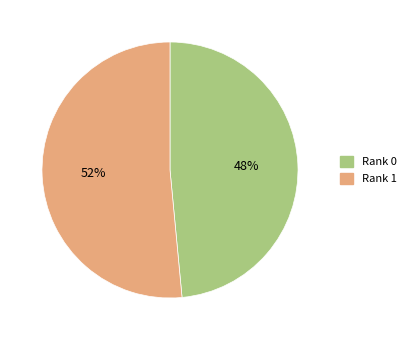

To the nearest percent, what is the combined percentage of Rank 0 and Rank 1?

100%